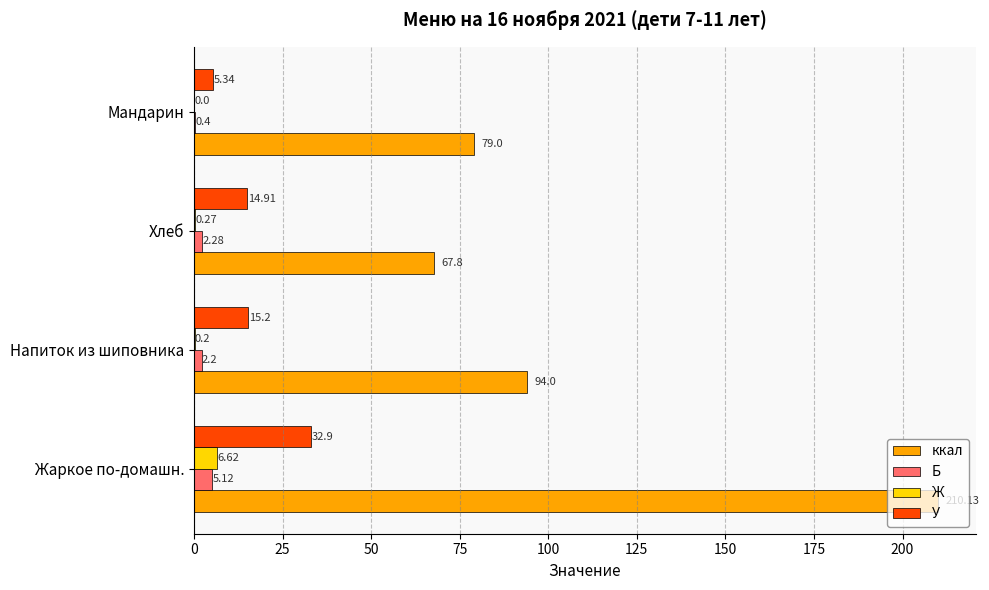

Between Жаркое по-домашн. and Хлеб, which series saw the biggest shift?

ккал